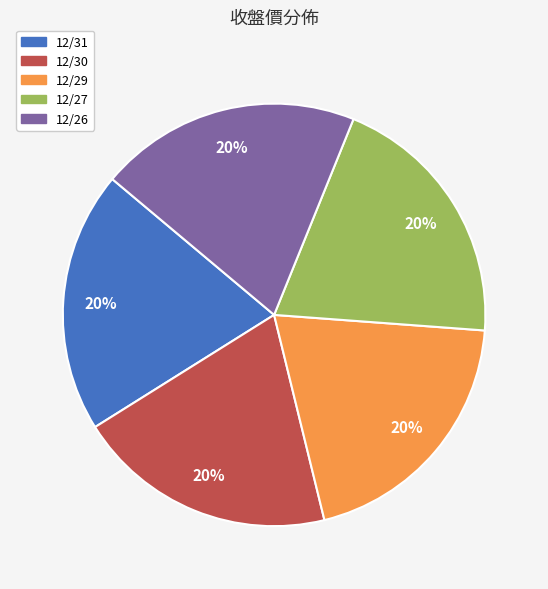

Is 12/31 the majority of the pie?

No